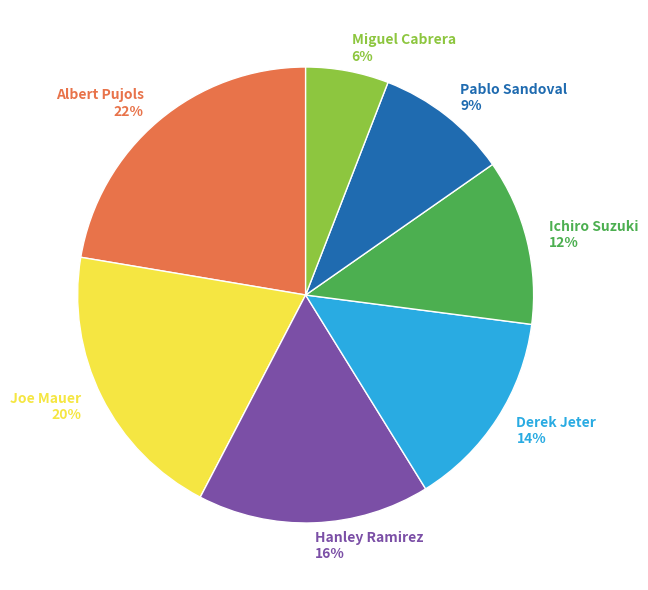

What percentage is the Ichiro Suzuki slice, to the nearest percent?

12%